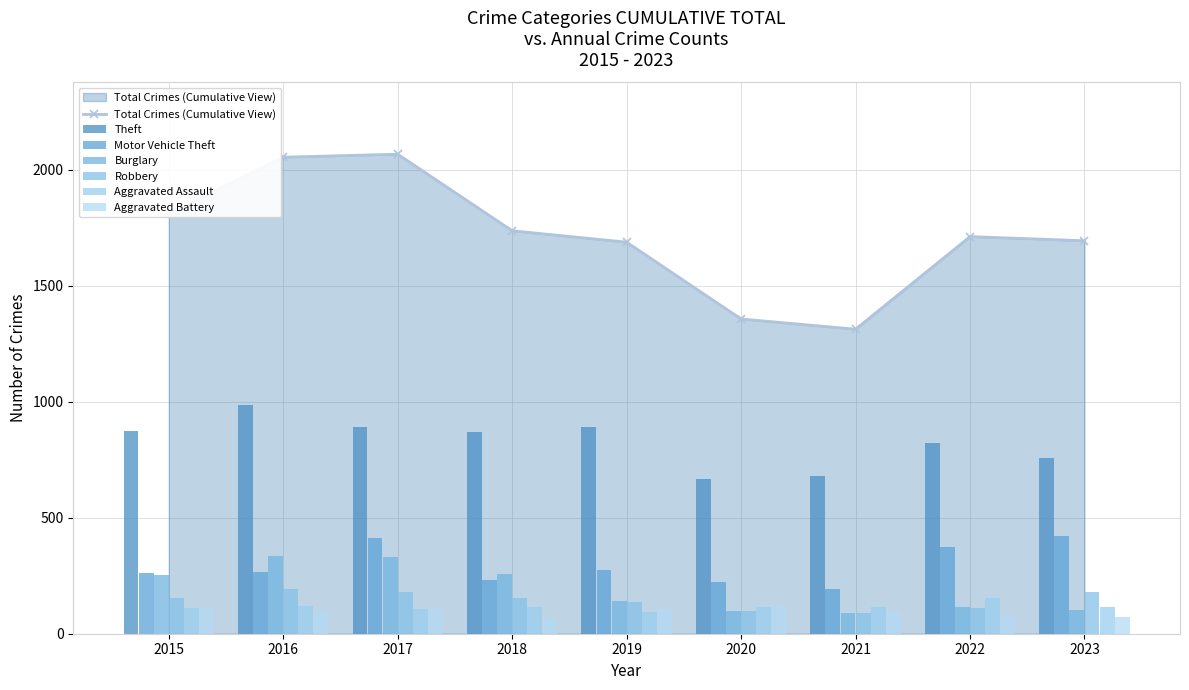

True or false: Total Crimes (Cumulative View) has more than 2 points higher than both neighbors.

False